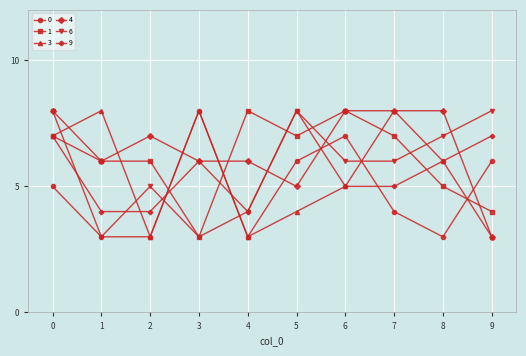

Count the number of categories in the chart.

10